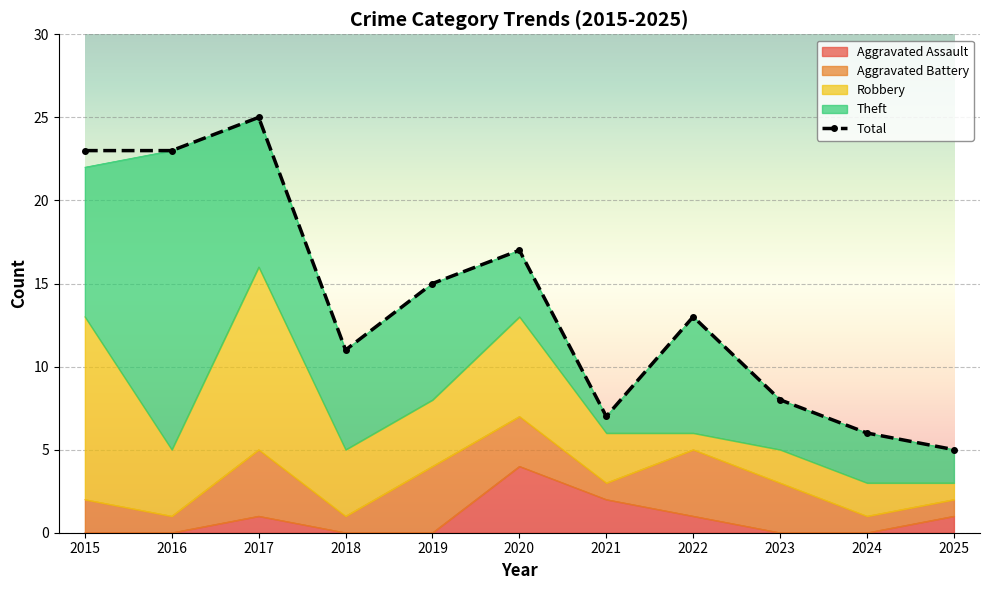

How many series are shown in this chart?

5